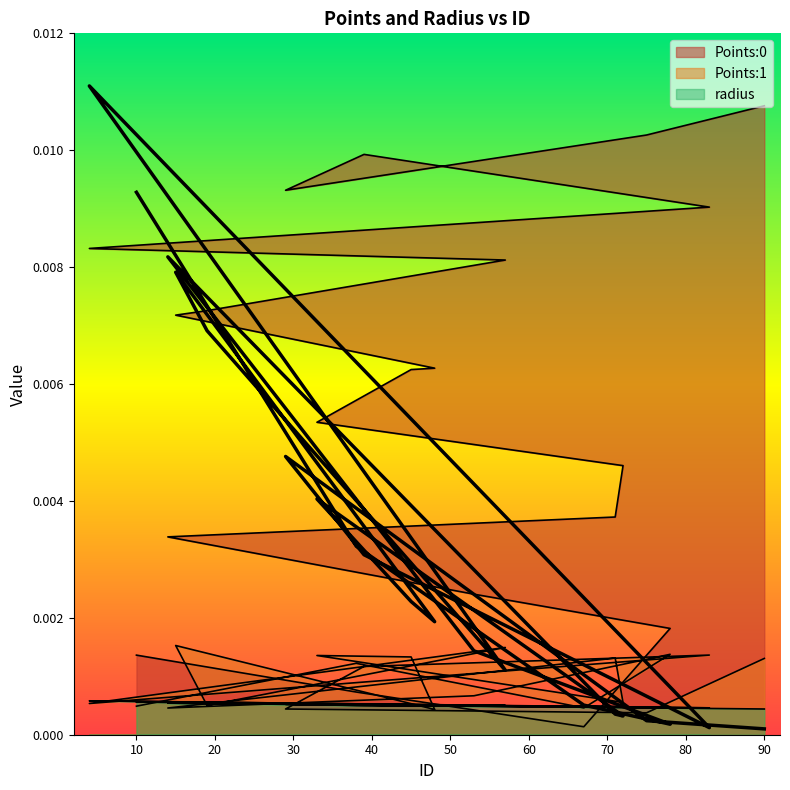

At which category is the sum across all series the highest?

90